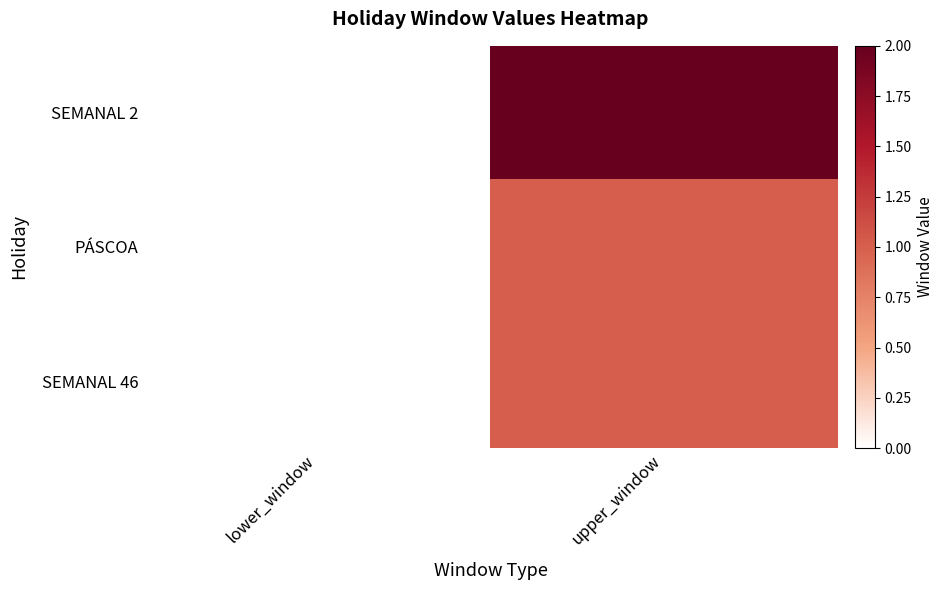

Between lower_window and upper_window, which series saw the biggest shift?

SEMANAL 2